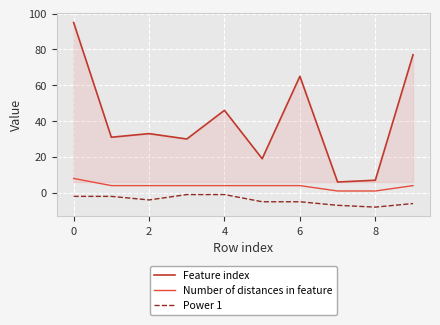

True or false: Power 1 and Number of distances in feature cross at least once.

False